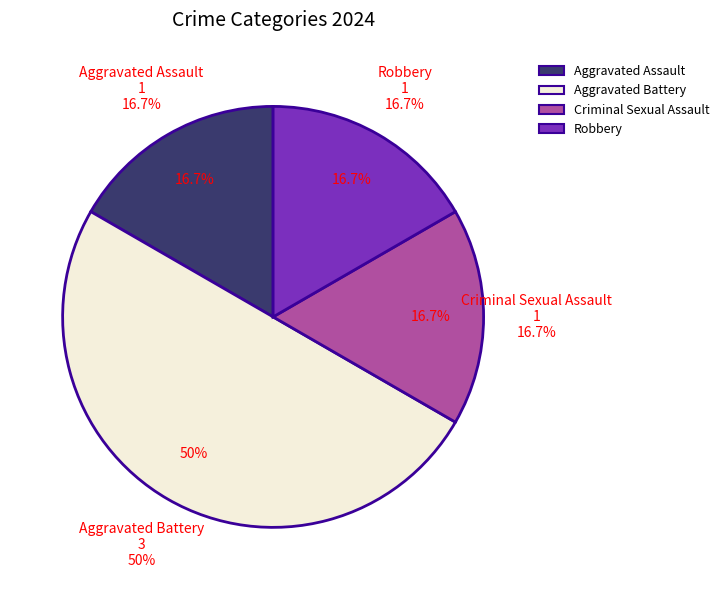

To the nearest percent, what is the average slice percentage?

25%